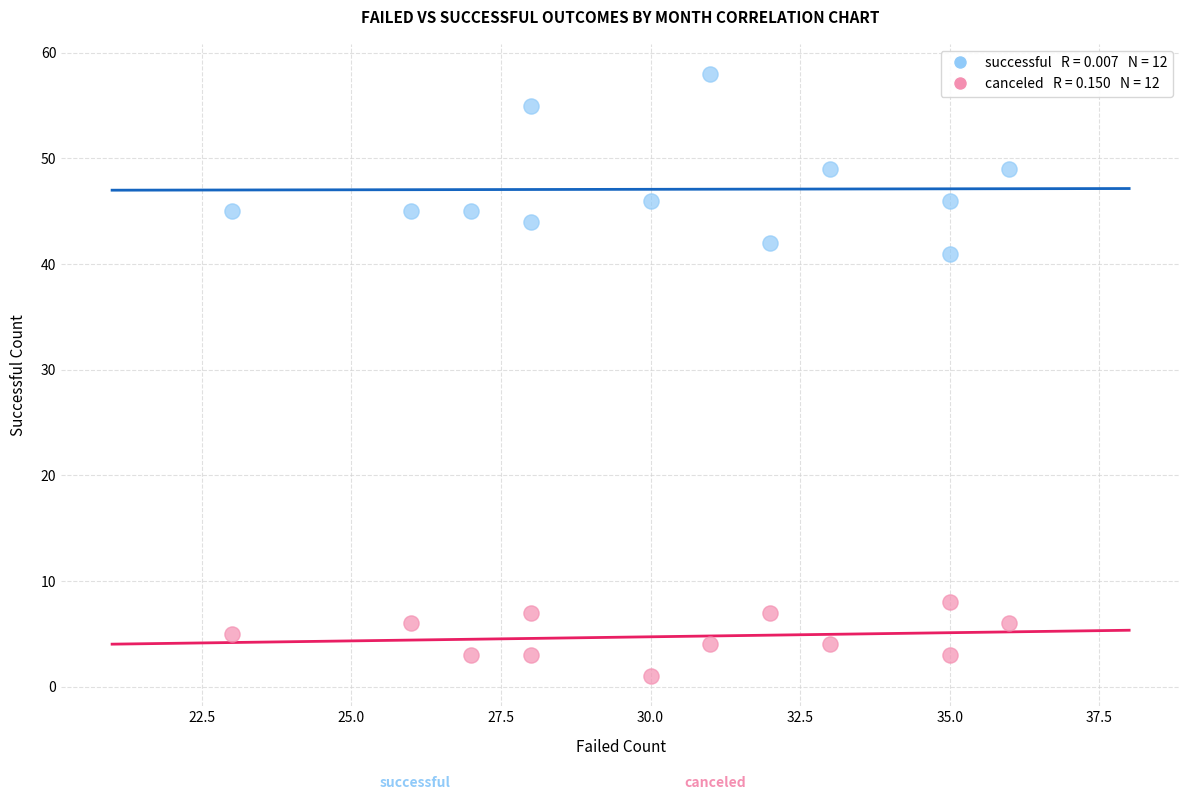

Across all data points, what is the range of X values (max minus min)?

13